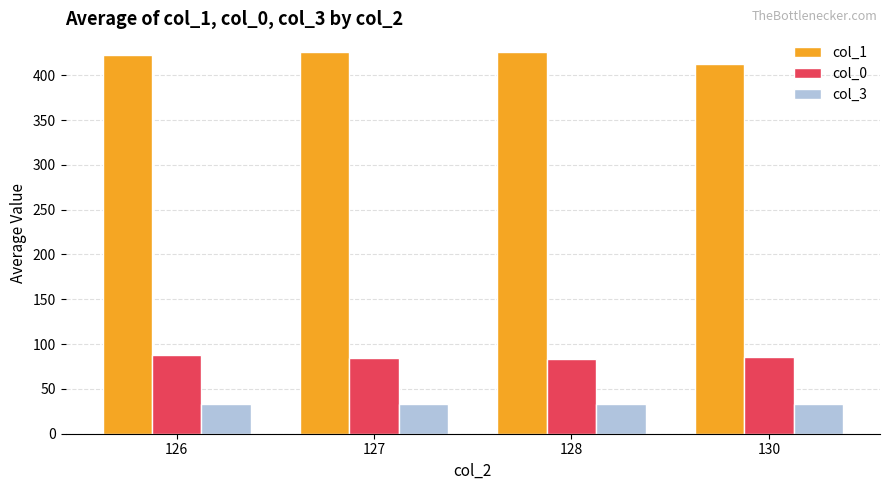

The value of col_1 at 126 is 634.0. True or false?

False